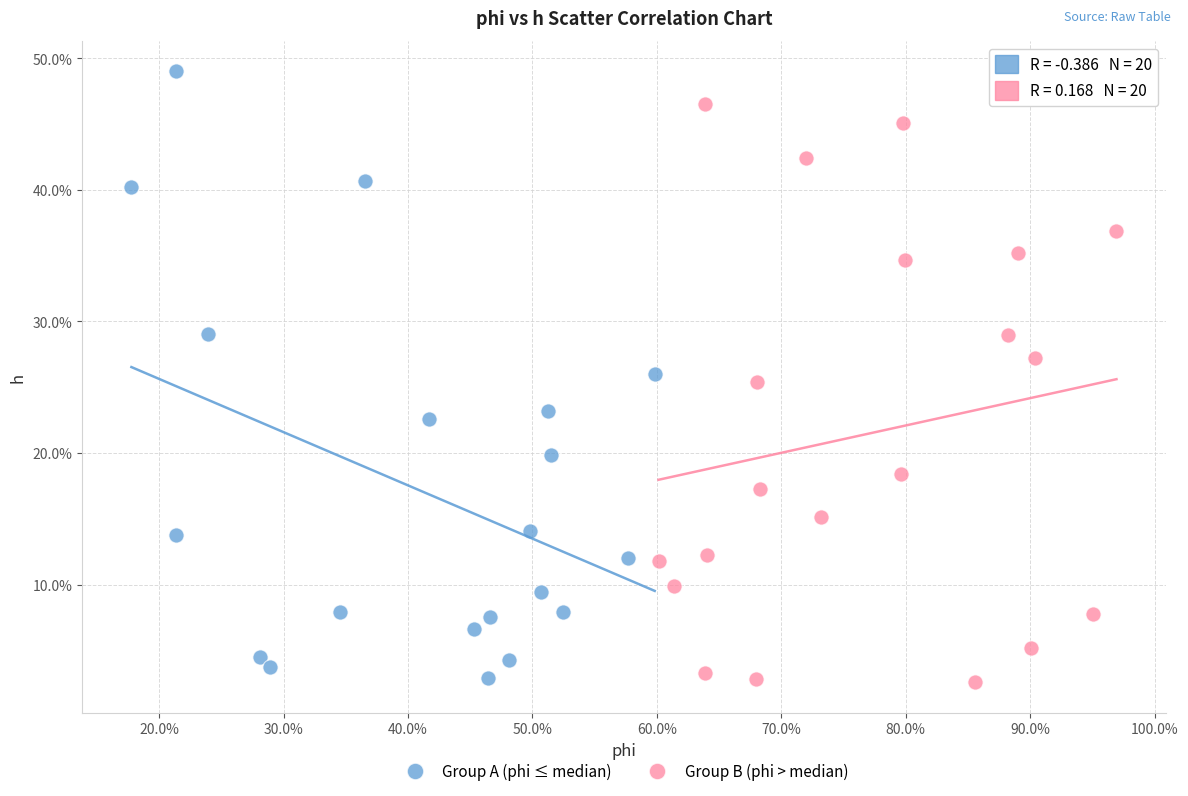

What are all the series names shown in the legend?

Group A (phi ≤ median), Group B (phi > median)